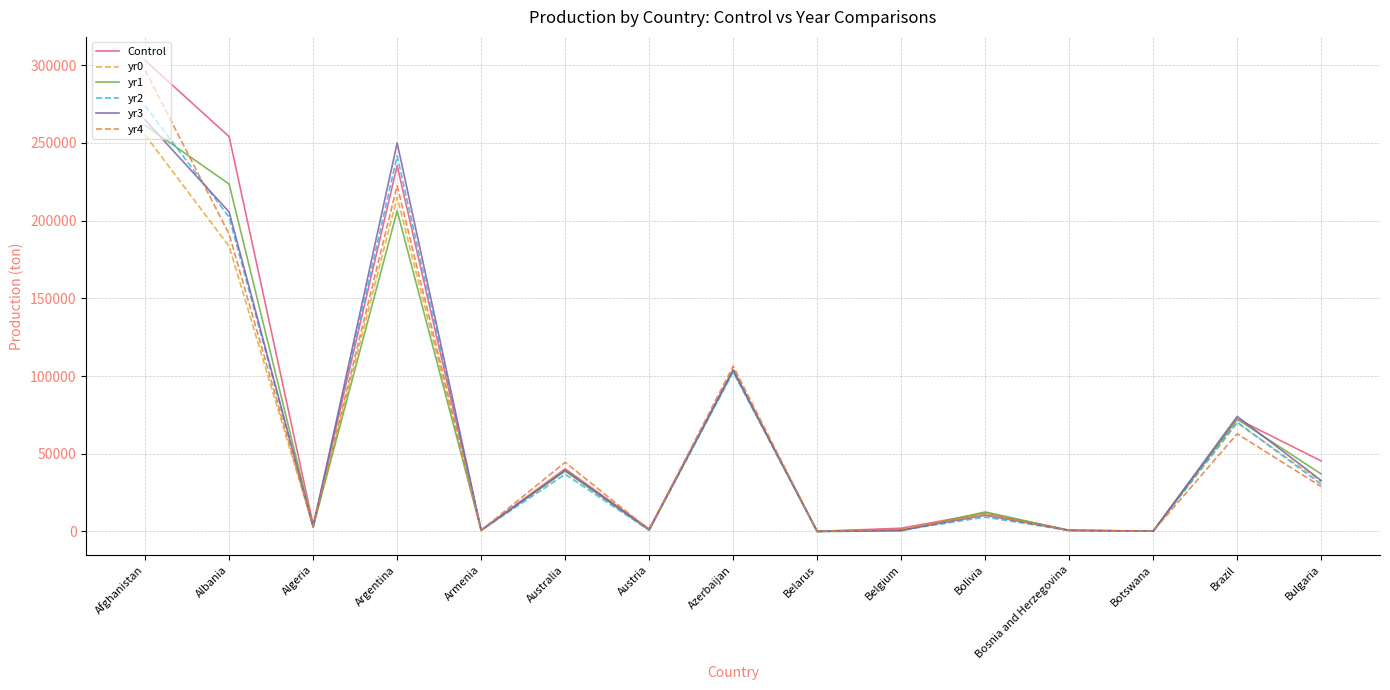

True or false: yr3 has a value of 351132.3 at Argentina.

False